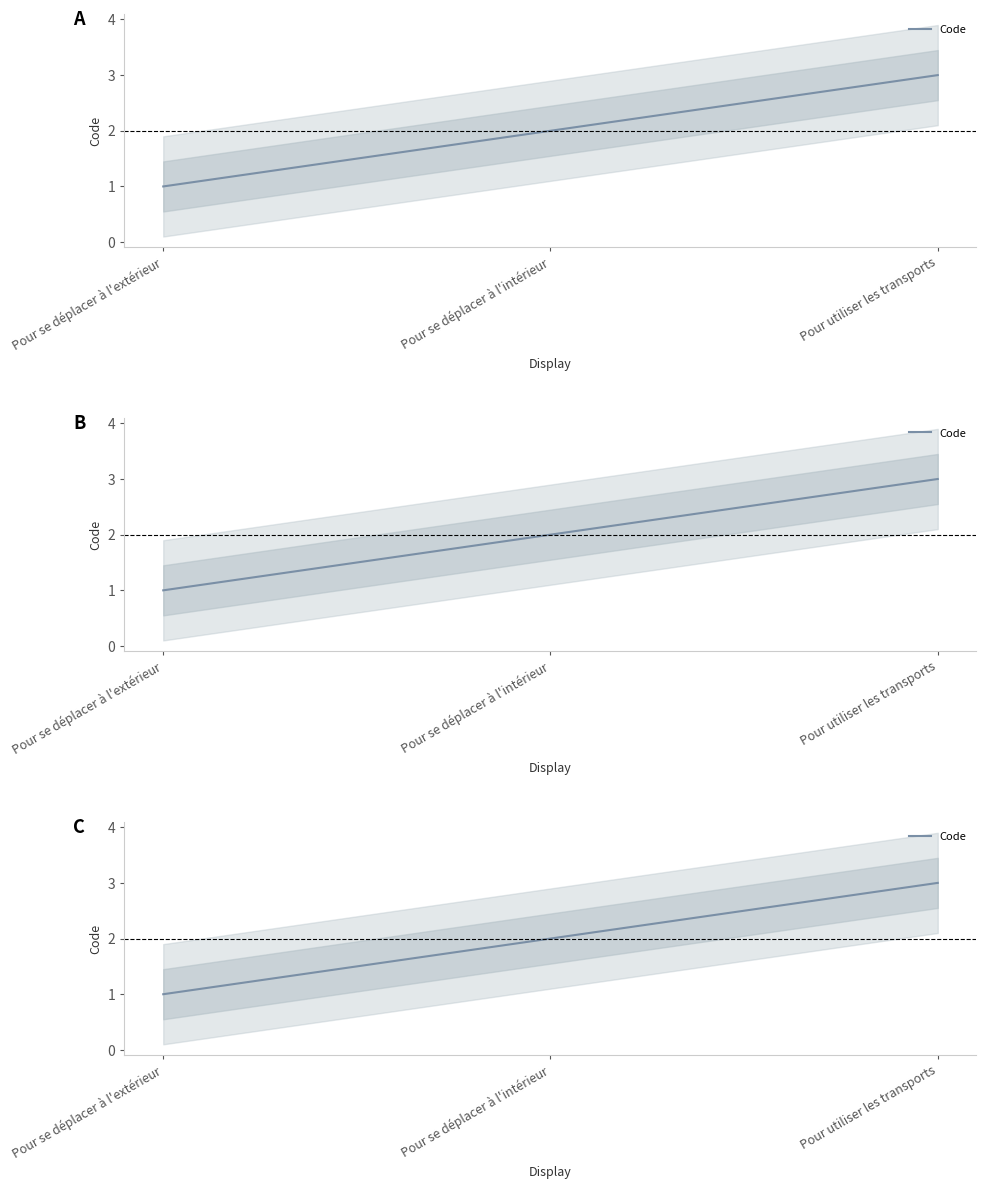

How many categories are shown in the chart?

3